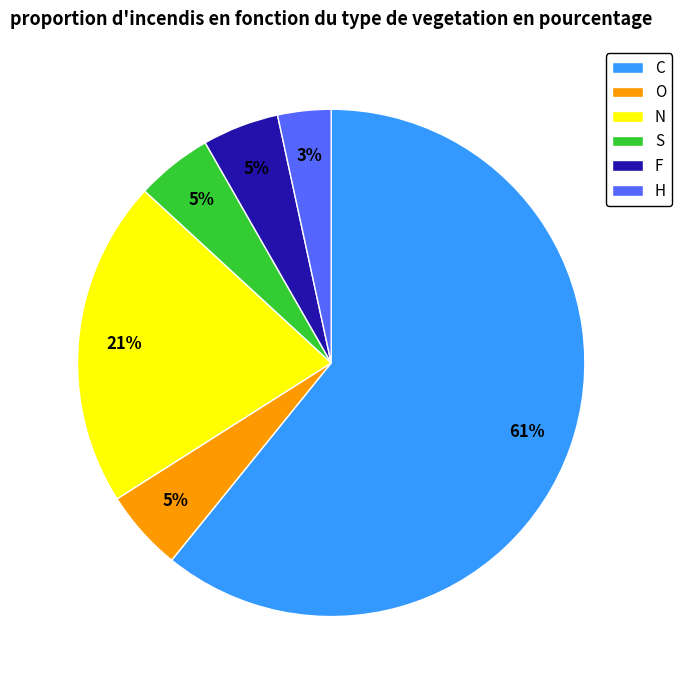

The N slice represents 8% of the pie. True or false?

False